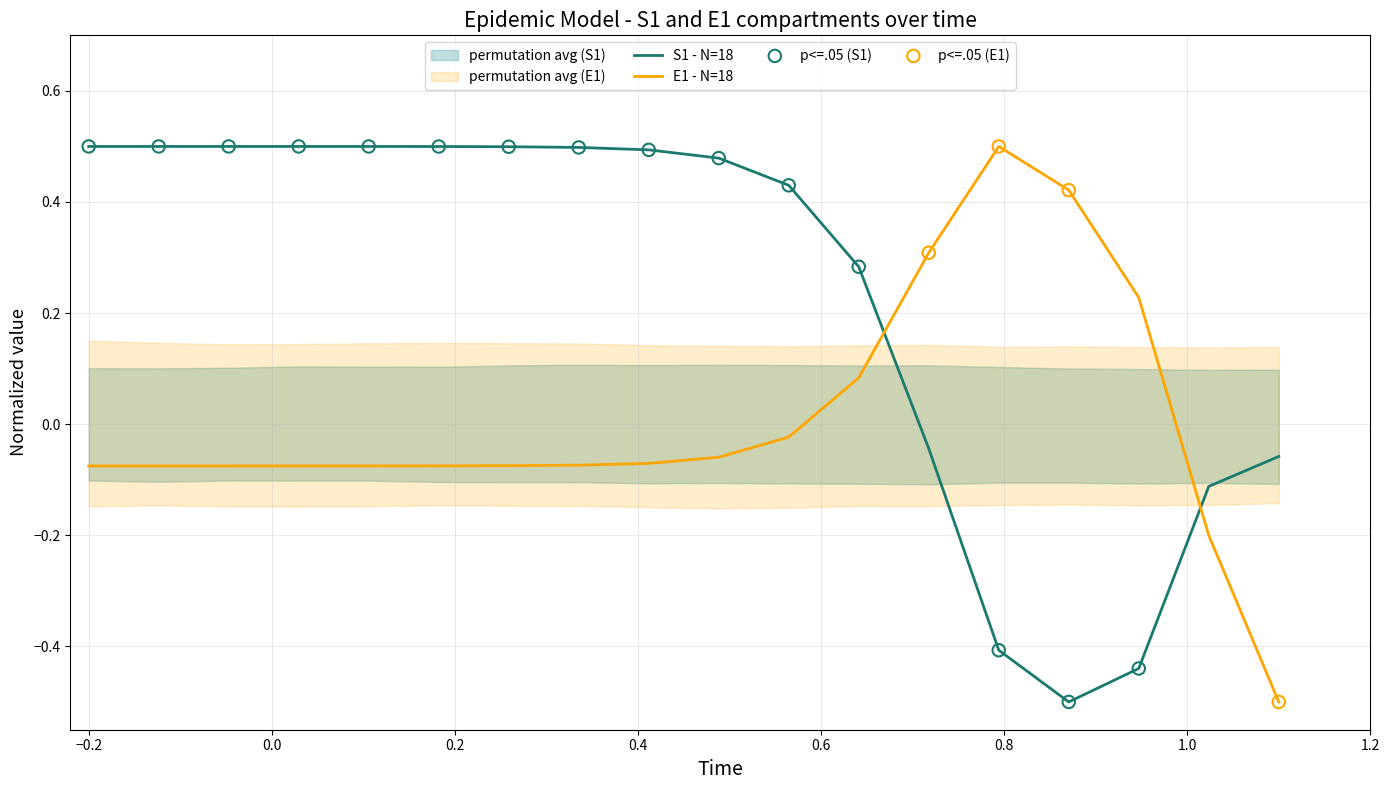

What is the lowest value of the S1 - N=18 series?

-0.5